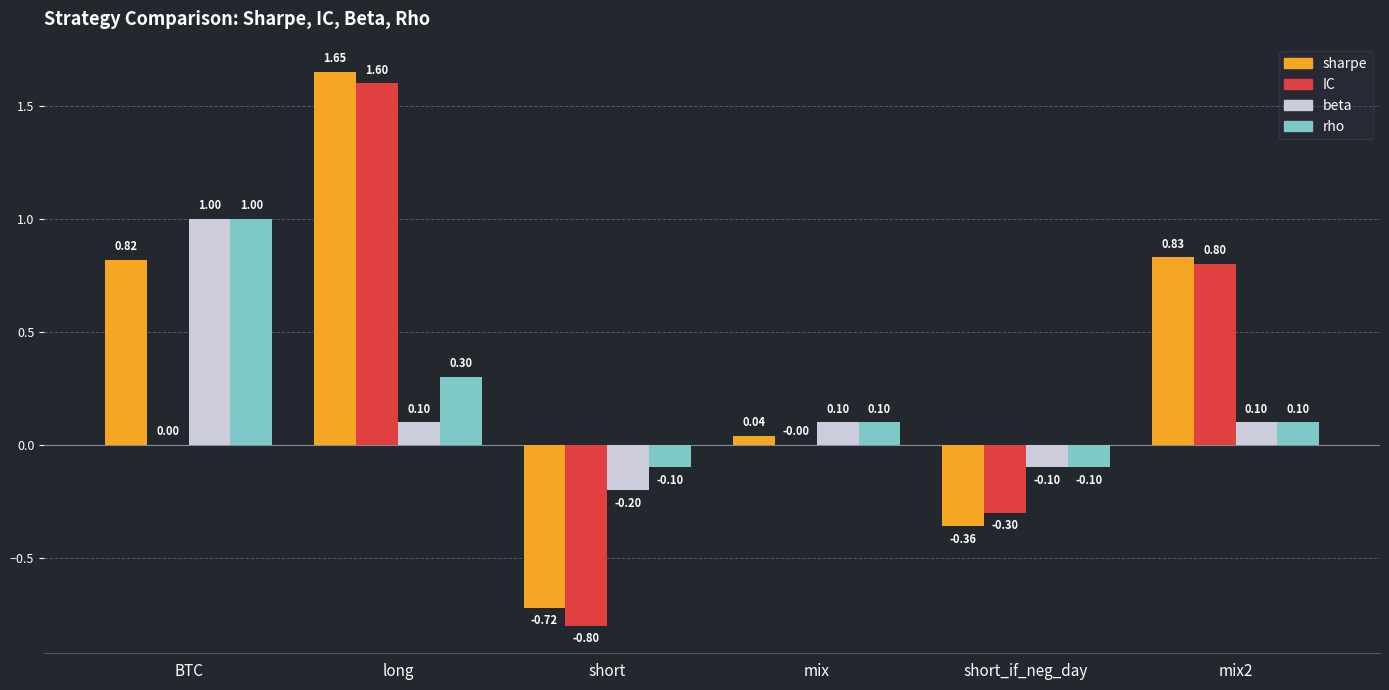

How many distinct data groups are displayed?

4